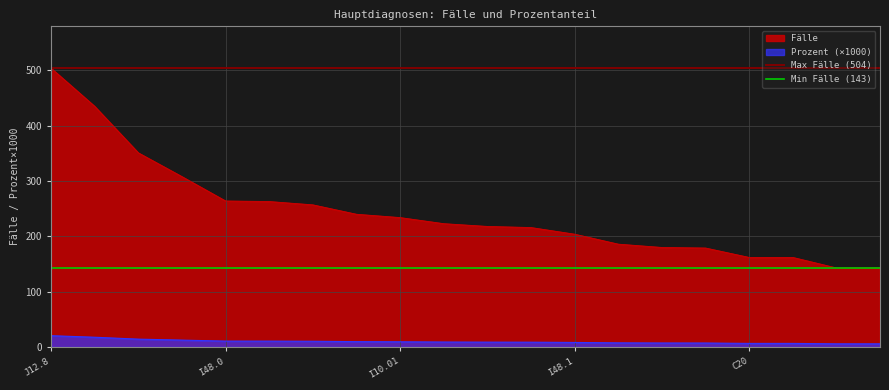

At which label does Fälle reach its peak?

J12.8